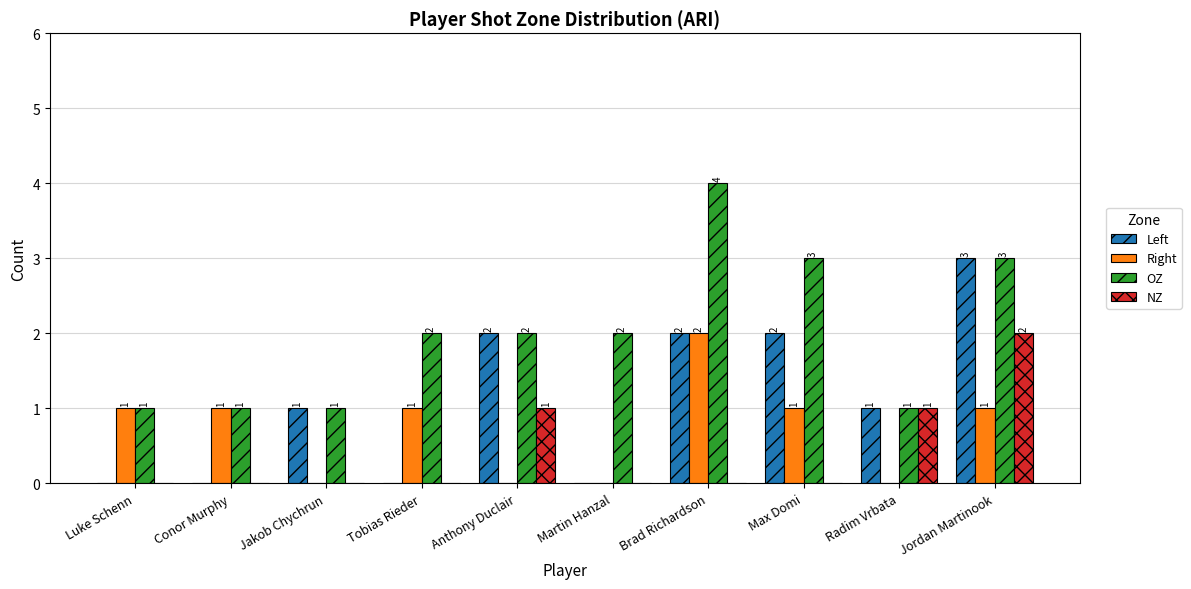

At which category is the sum across all series the highest?

Jordan Martinook